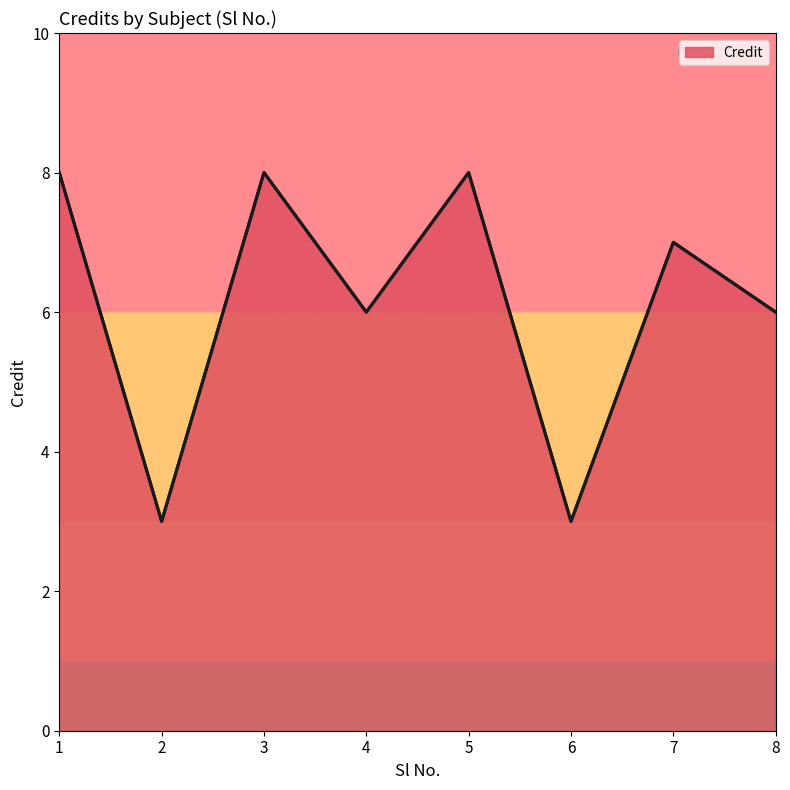

How many distinct data groups are displayed?

1